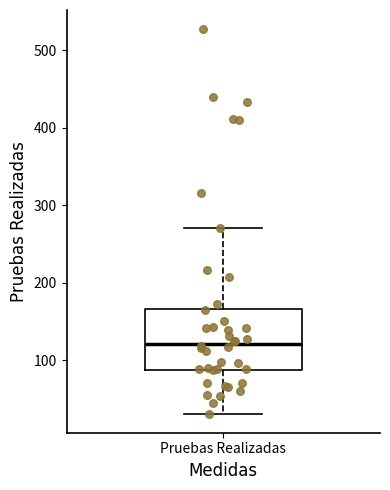

Transcribe this box plot: give where the median line is, the range the box spans, and where the two whiskers end, as read against the y-axis. The values are not printed on the chart, so give them approximately, as read against the axis.

median 120, box 90 to 170, whiskers 30 to 270